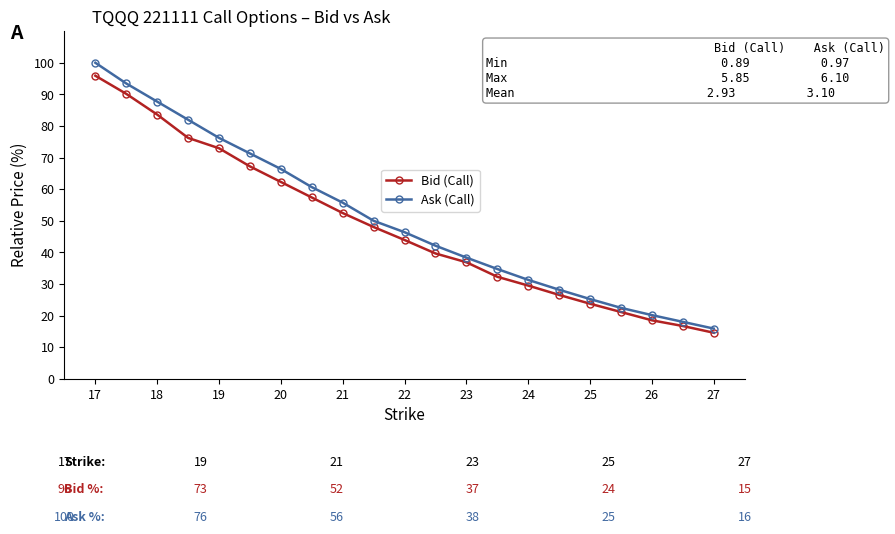

What is the maximum value shown in the chart?

100.0